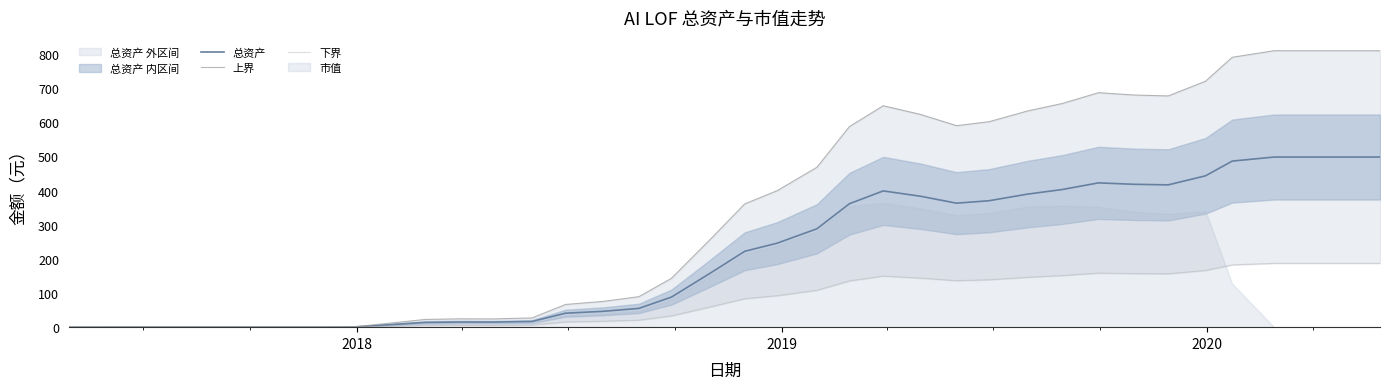

Reading left to right, transcribe all the data shown in this chart.

总资产: 0.0	0.0	0.0	0.0	0.0	0.0	0.0	0.0	0.6	7.7	13.9	15.1	14.9	16.6	40.9	46.4	54.9	88.0	157.4	222.1	246.0	288.0	361.4	398.9	383.3	363.0	370.1	389.4	403.0	422.4	418.1	416.6	443.0	486.2	498.0	498.0	498.0	498.0
上界: 0.0	0.1	0.1	0.1	0.1	0.1	0.1	0.1	0.9	12.5	22.5	24.5	24.2	27.0	66.5	75.3	89.3	143.1	255.7	360.9	399.8	468.0	587.3	648.1	622.8	589.8	601.4	632.8	654.9	686.4	679.5	676.9	719.9	790.0	809.3	809.3	809.3	809.3
下界: 0.0	0.0	0.0	0.0	0.0	0.0	0.0	0.0	0.2	2.9	5.2	5.7	5.6	6.2	15.3	17.4	20.6	33.0	59.0	83.3	92.3	108.0	135.5	149.6	143.7	136.1	138.8	146.0	151.1	158.4	156.8	156.2	166.1	182.3	186.8	186.8	186.8	186.8